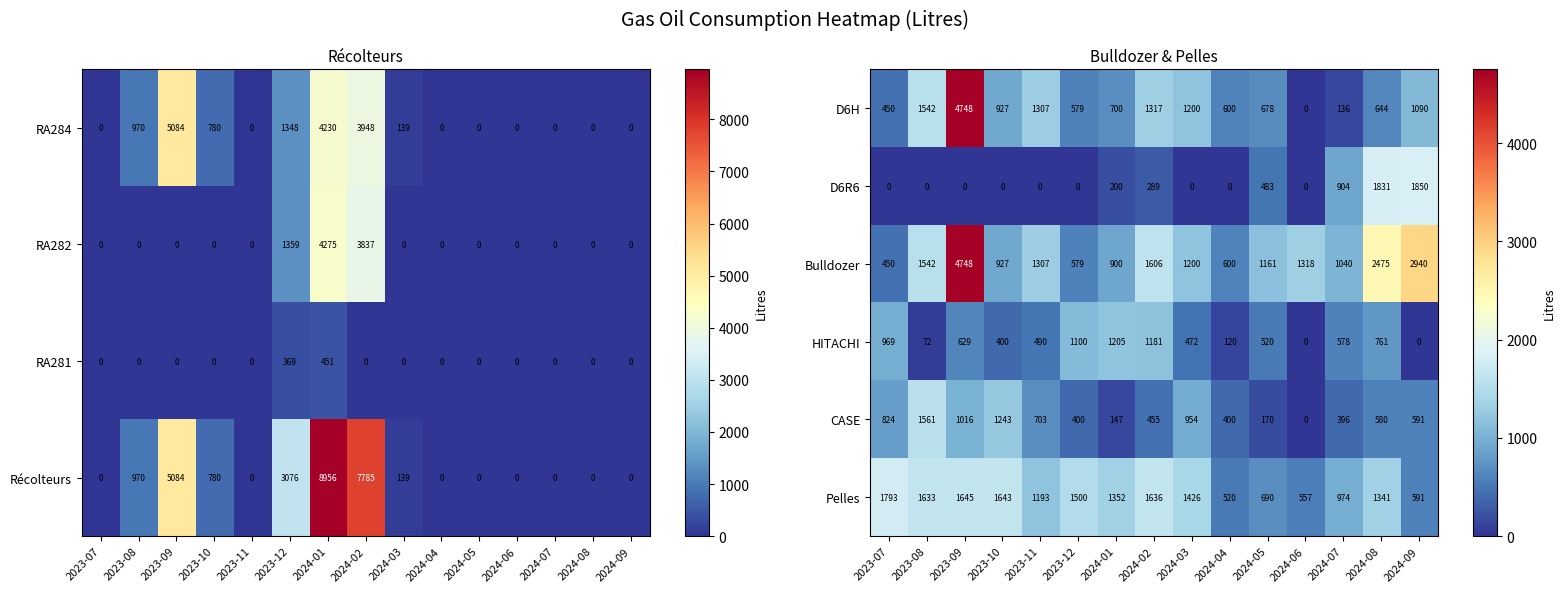

What is the sum of the D6H values at 2024-08 and 2024-01?

1344